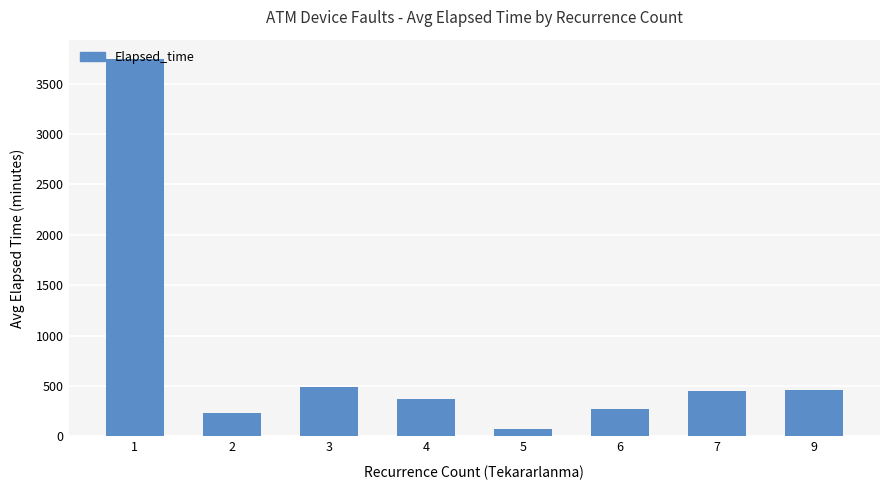

What is the maximum value shown in the chart?

3749.2